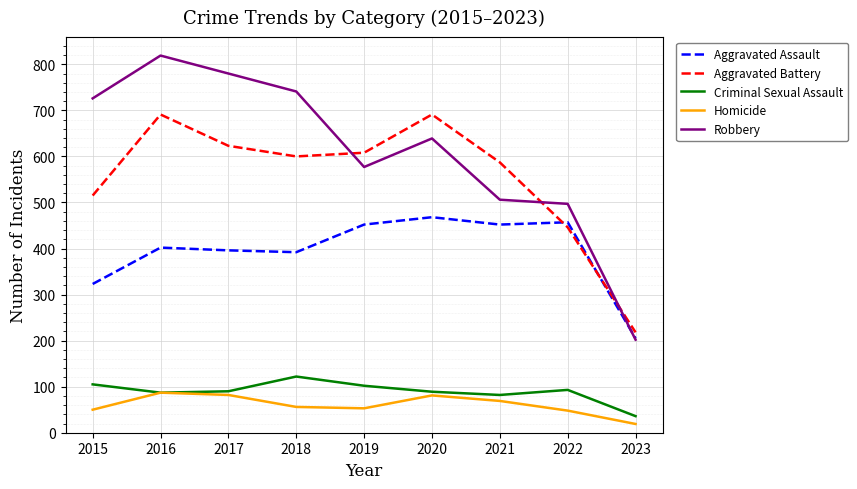

What are all the series names shown in the legend?

Aggravated Assault, Aggravated Battery, Criminal Sexual Assault, Homicide, Robbery